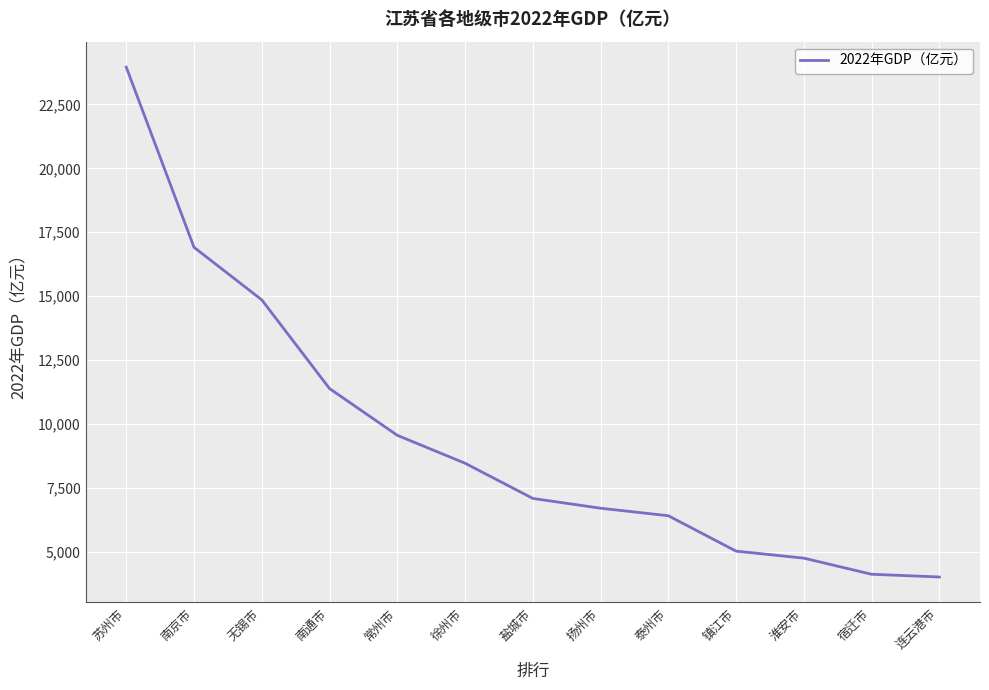

Does the chart display data point markers on the line(s)?

No